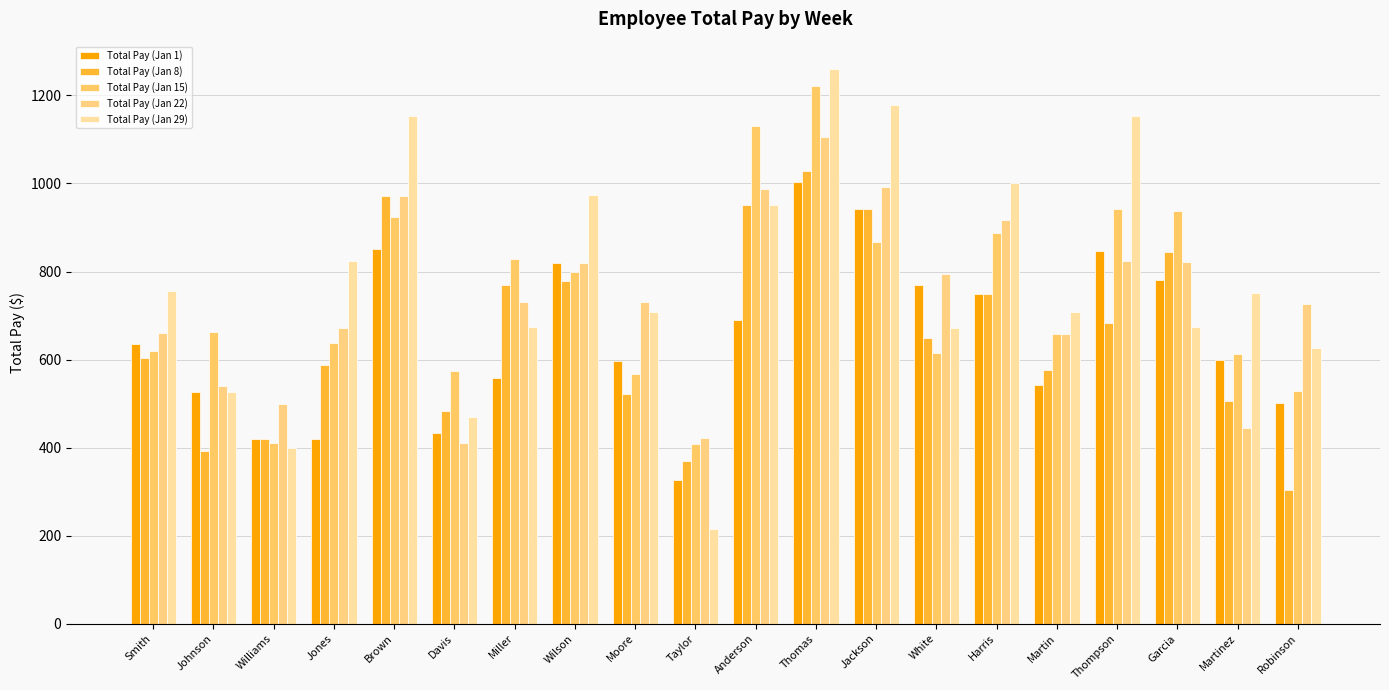

At which label does Total Pay (Jan 15) first exceed 661?

Johnson